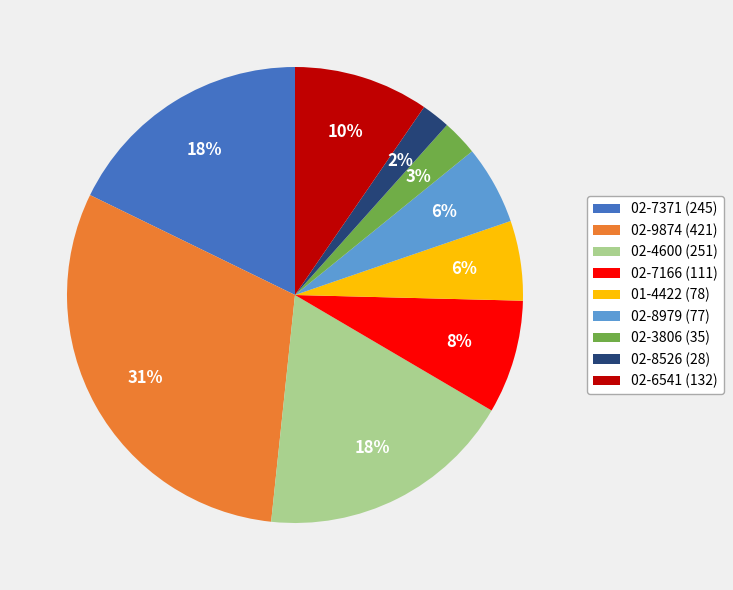

Is there a majority slice in this chart?

No